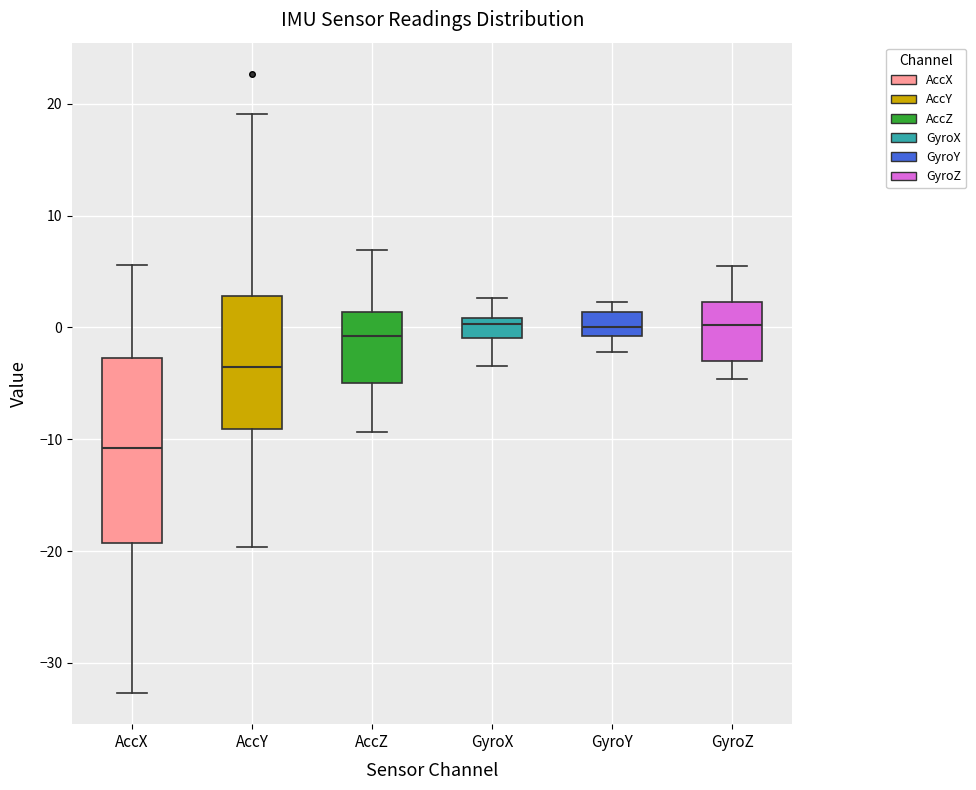

Where is the lower edge of the box for GyroY on the y-axis? The values are not printed on the chart, so give them approximately, as read against the axis.

-1